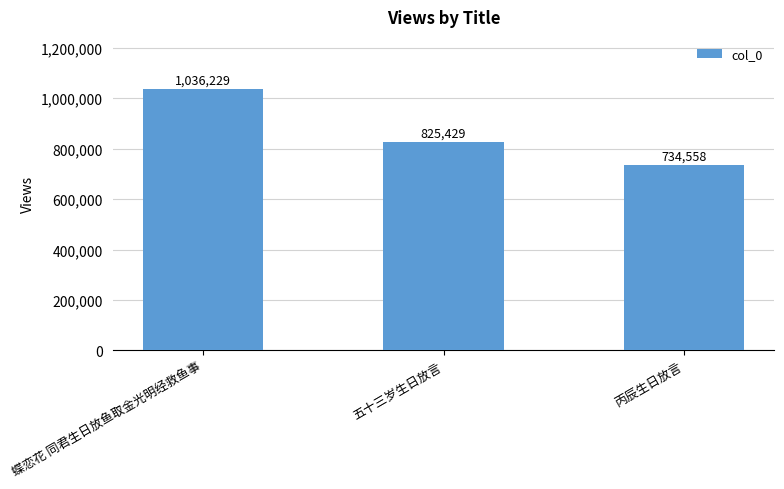

How many values are between 734558 and 1036229?

3